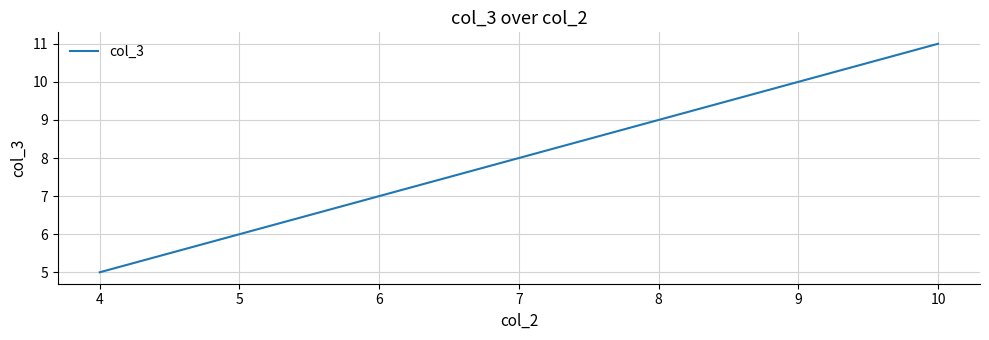

What is the sum of all values?

49